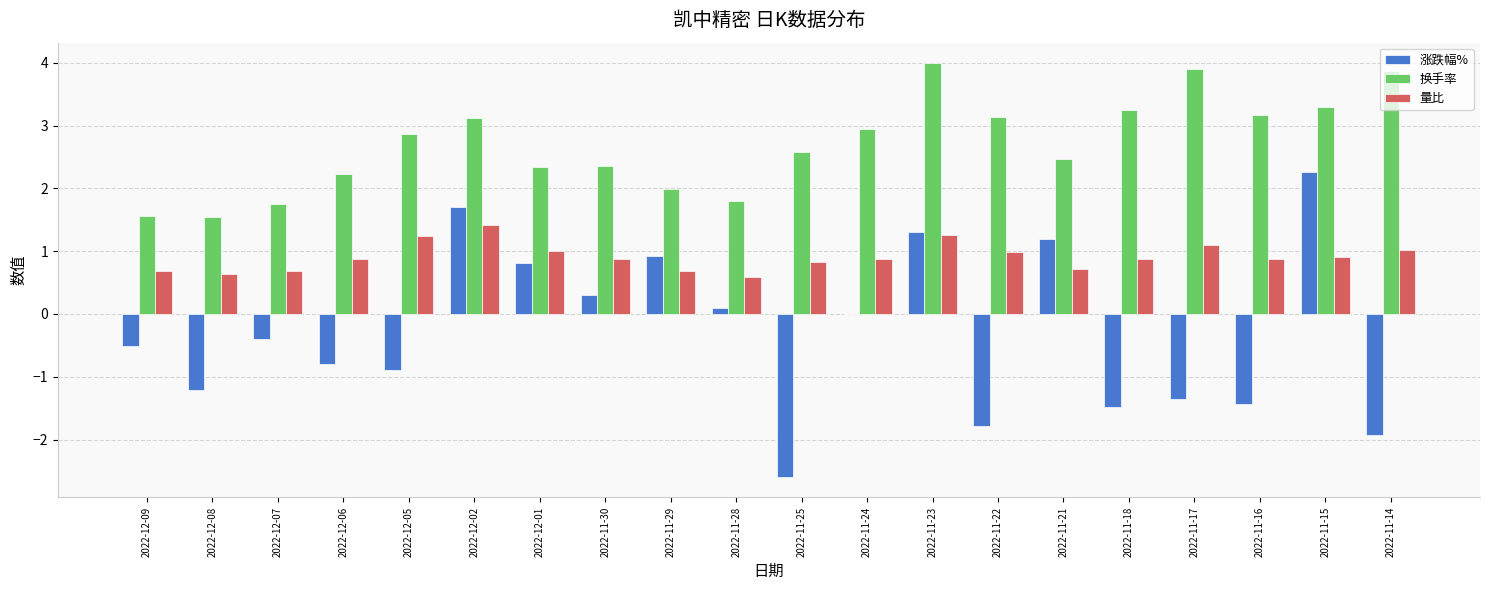

Which series has the largest total across all categories?

换手率